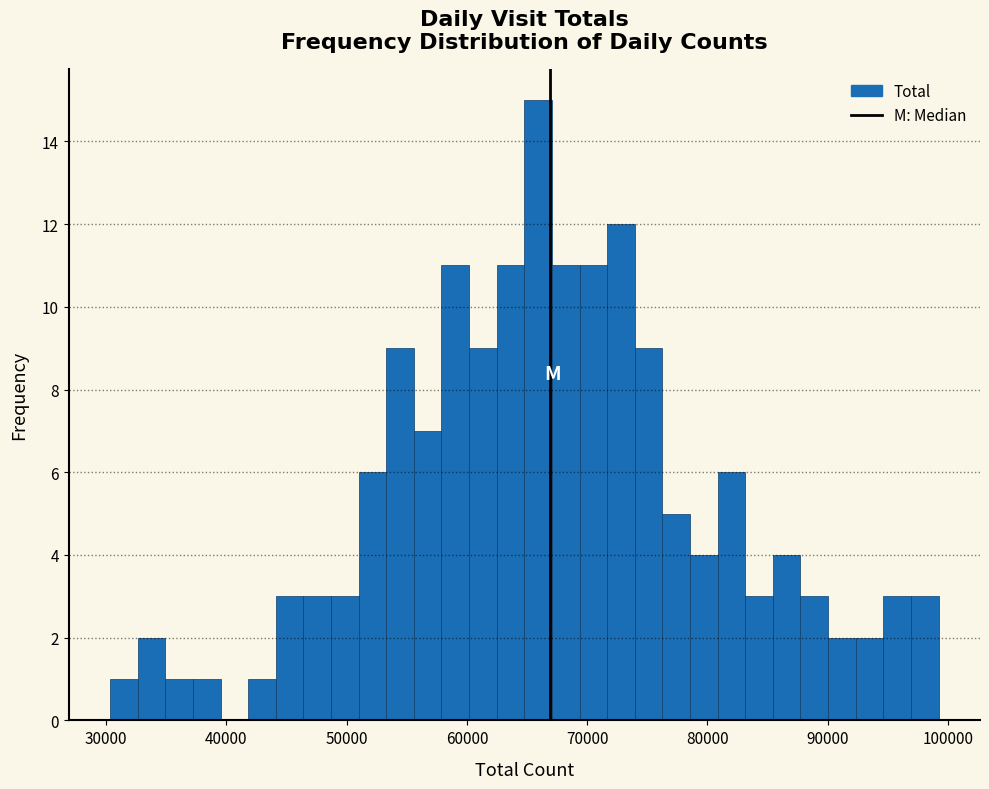

Read against the x-axis, roughly where is the centre of the tallest bar?

66000